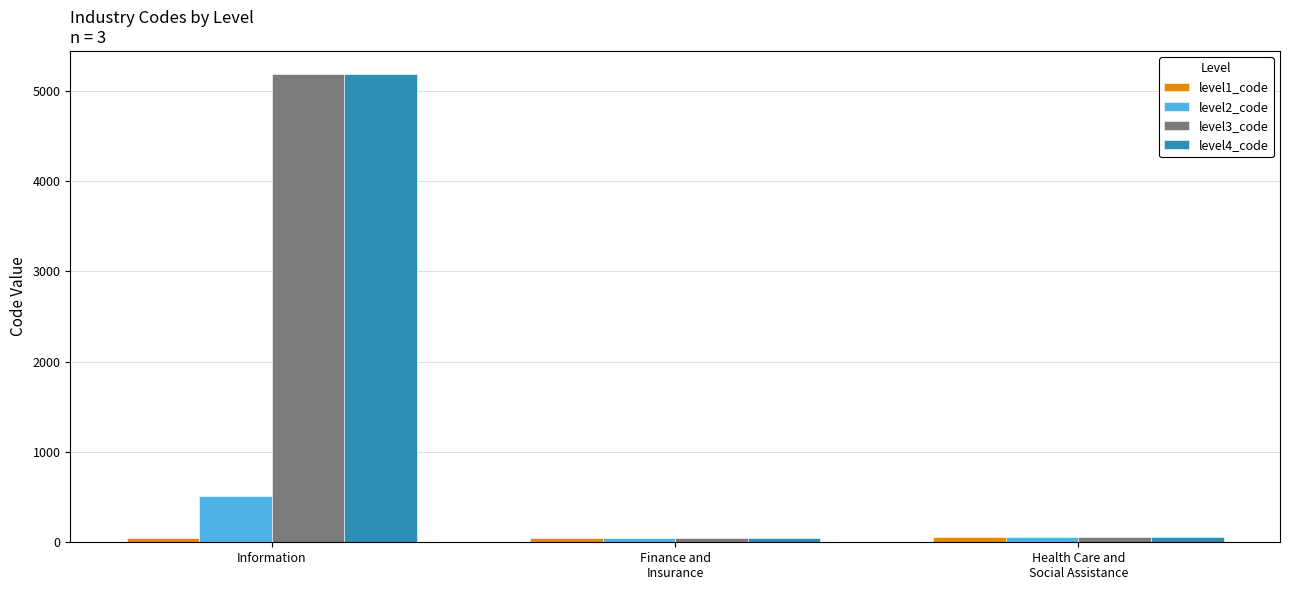

What position from the left is Health Care and
Social Assistance?

3